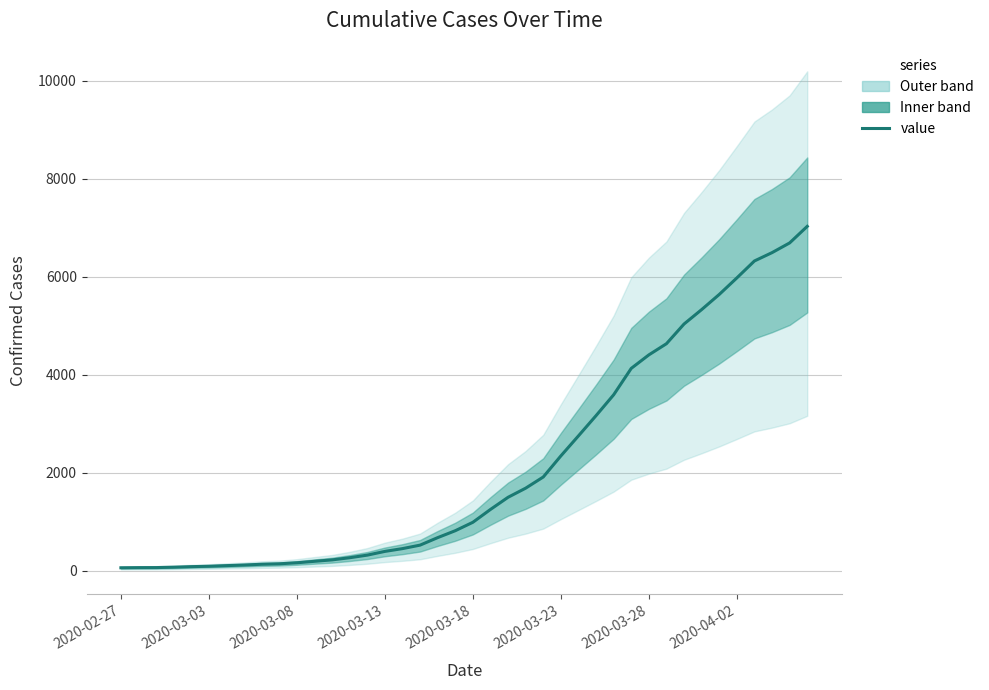

What is the value of the 11th point from the left?

164